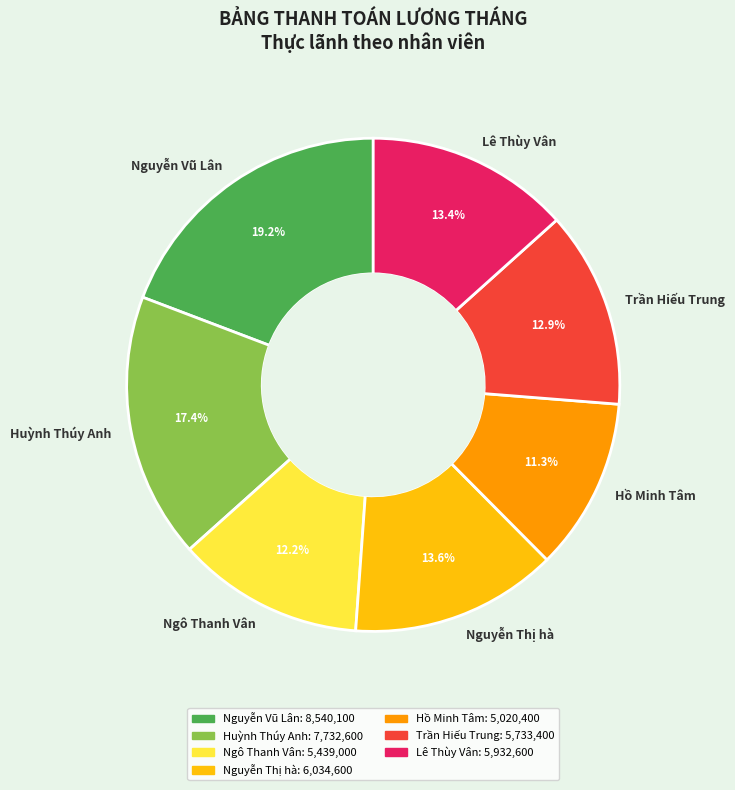

Is it true that Ngô Thanh Vân is 12% of the pie?

True